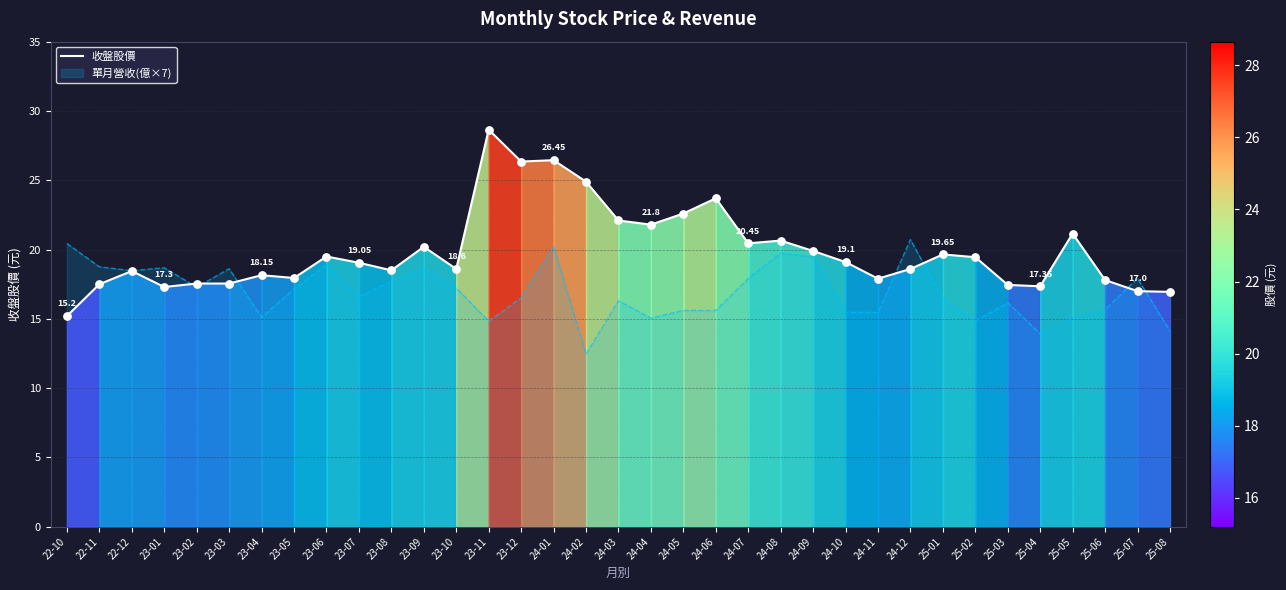

What is the change in value from 23-05 to 23-10?

+0.7